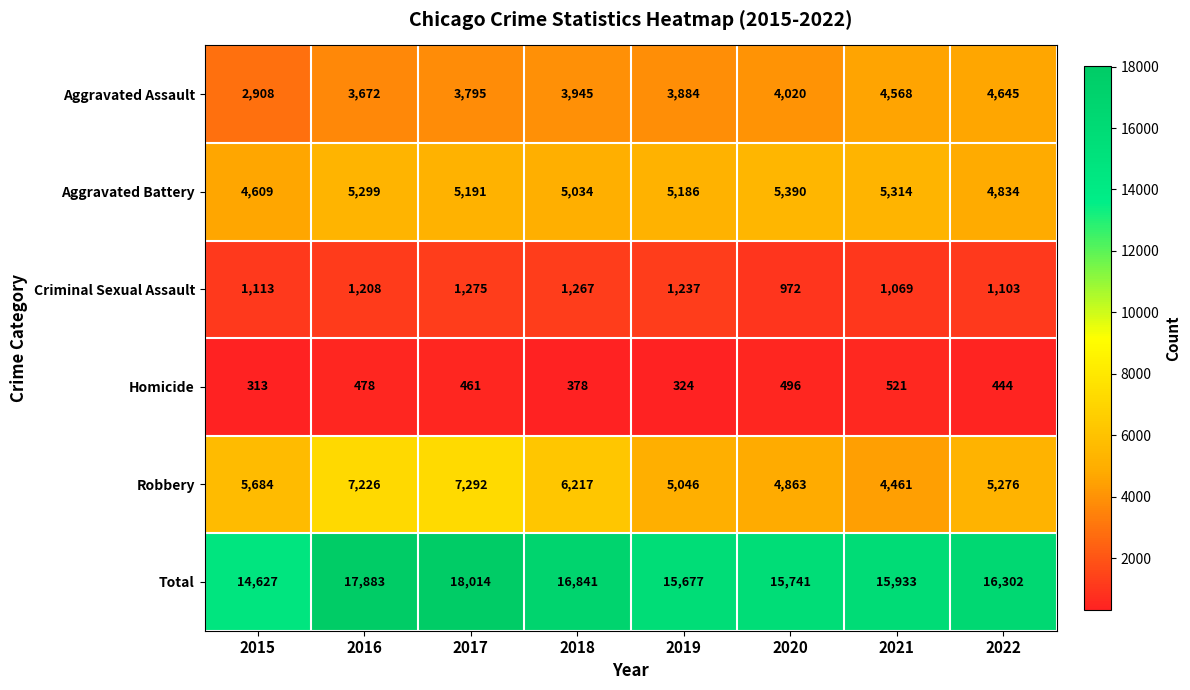

How many data points does each series have?

8